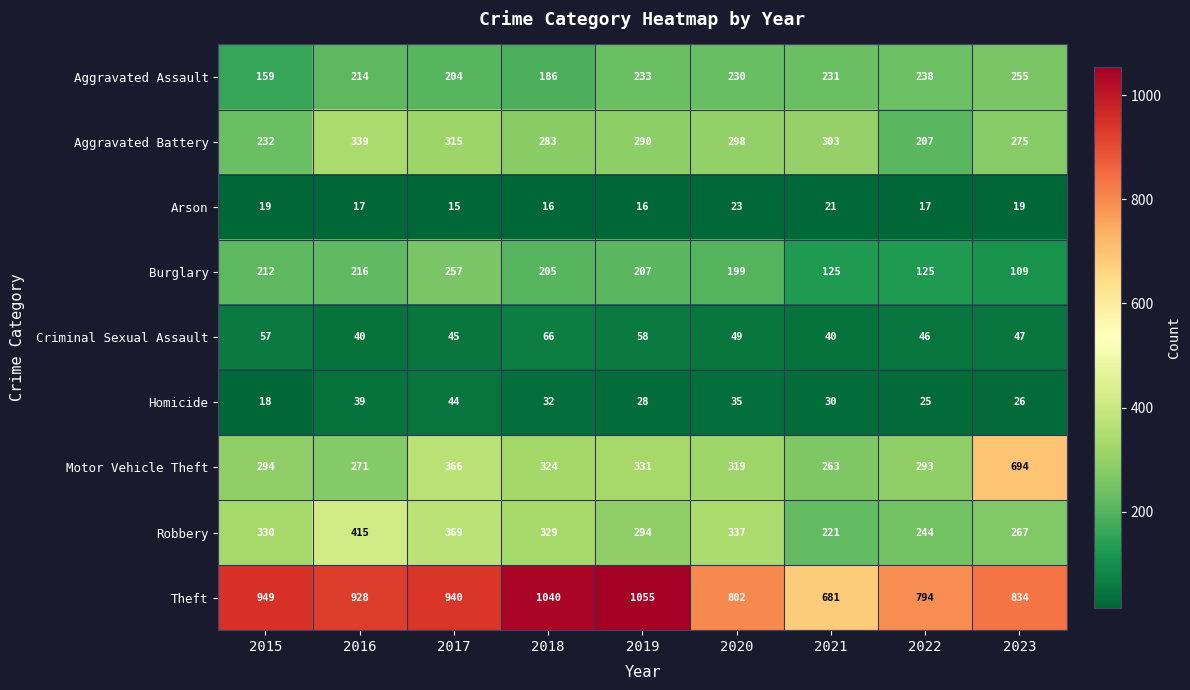

Which series has the largest total across all categories?

Theft